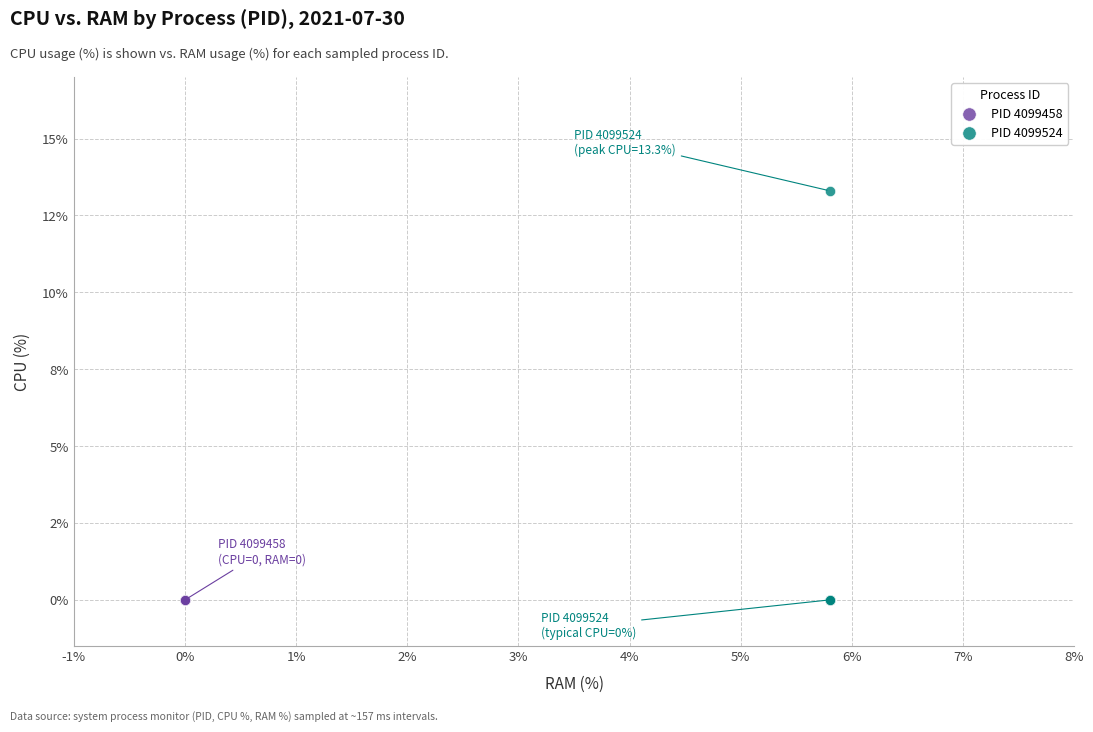

Which series reaches the maximum Y coordinate?

PID 4099524